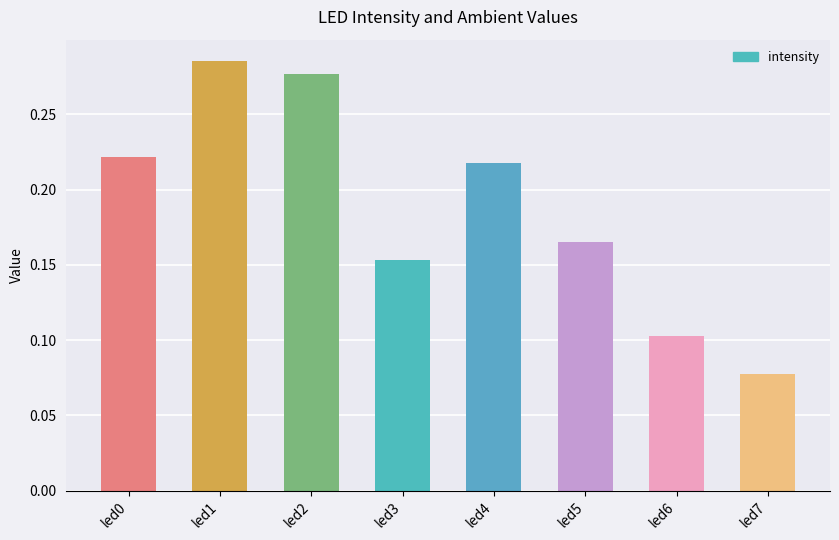

How many groups of bars are there?

8